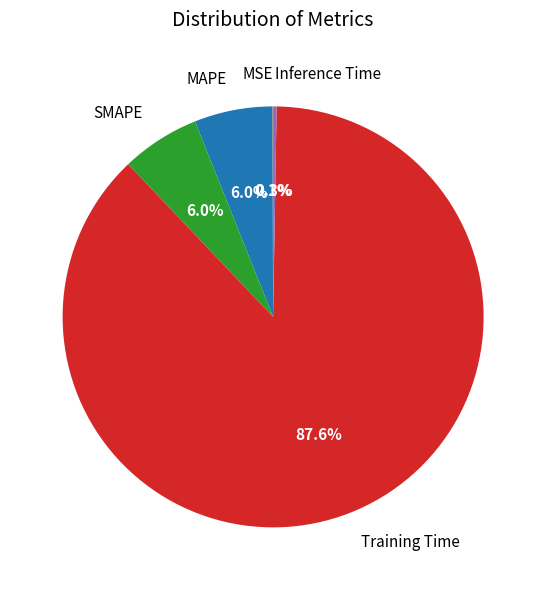

How much of the chart is everything except MAPE?

94.0%